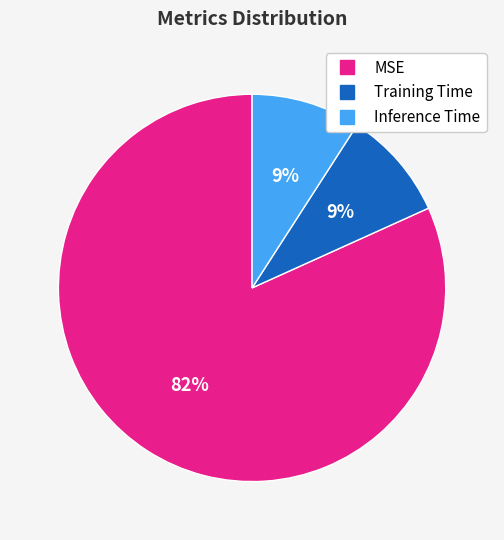

Between Inference Time and MSE, which is larger?

MSE